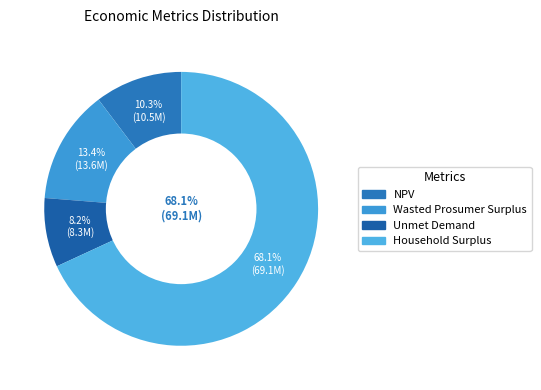

The Wasted Prosumer Surplus slice represents 13% of the pie. True or false?

True